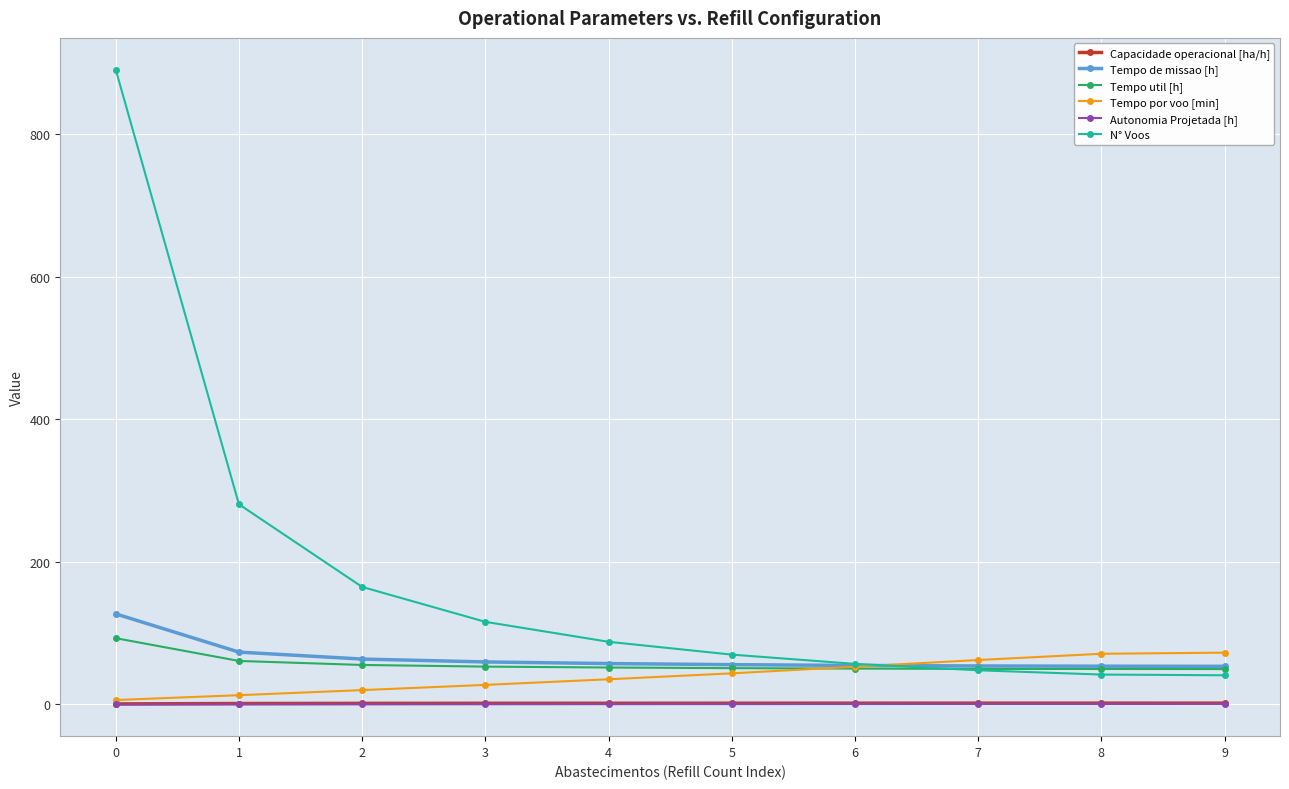

What is the maximum value for Tempo util [h]?

93.1